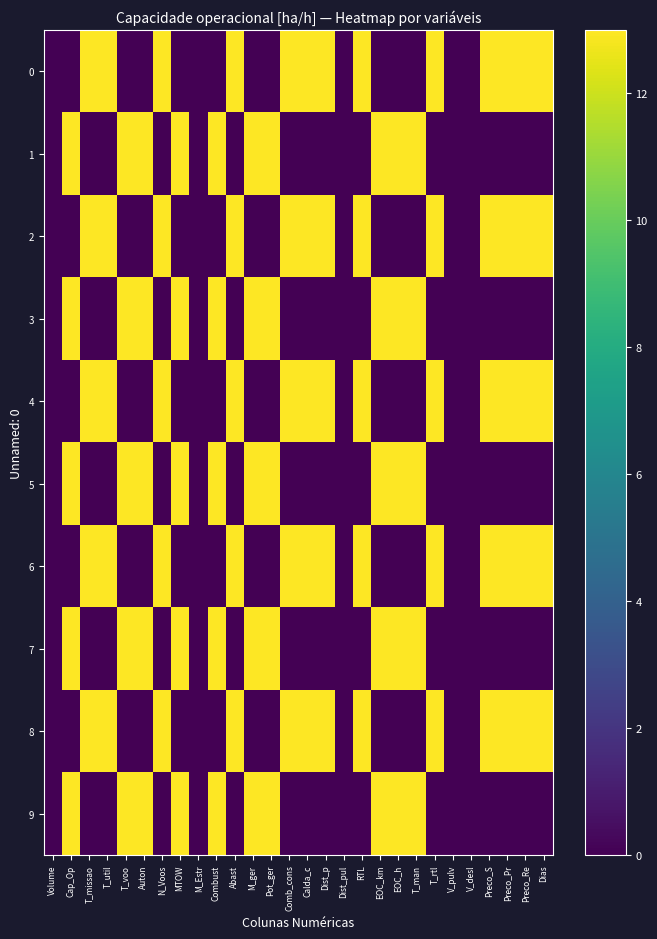

At how many categories does at least one series exceed 7?

23